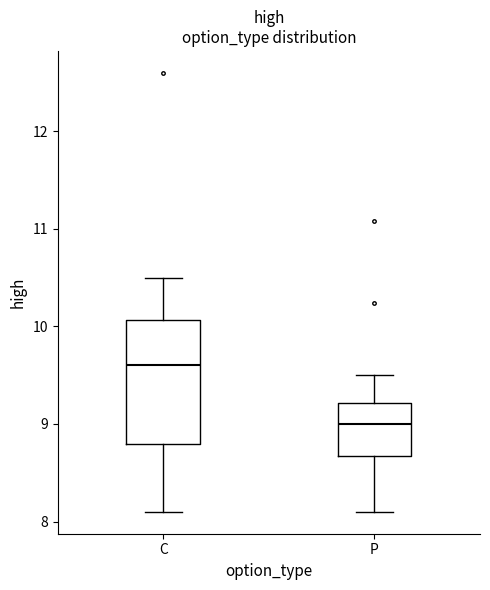

Reading left to right, transcribe this box plot: for each box, give where its median line is, the range the box spans, and where its two whiskers end, as read against the y-axis. The values are not printed on the chart, so give them approximately, as read against the axis.

C: median 9.6, box 8.8 to 10.1, whiskers 8.1 to 10.5
P: median 9.0, box 8.7 to 9.2, whiskers 8.1 to 9.5